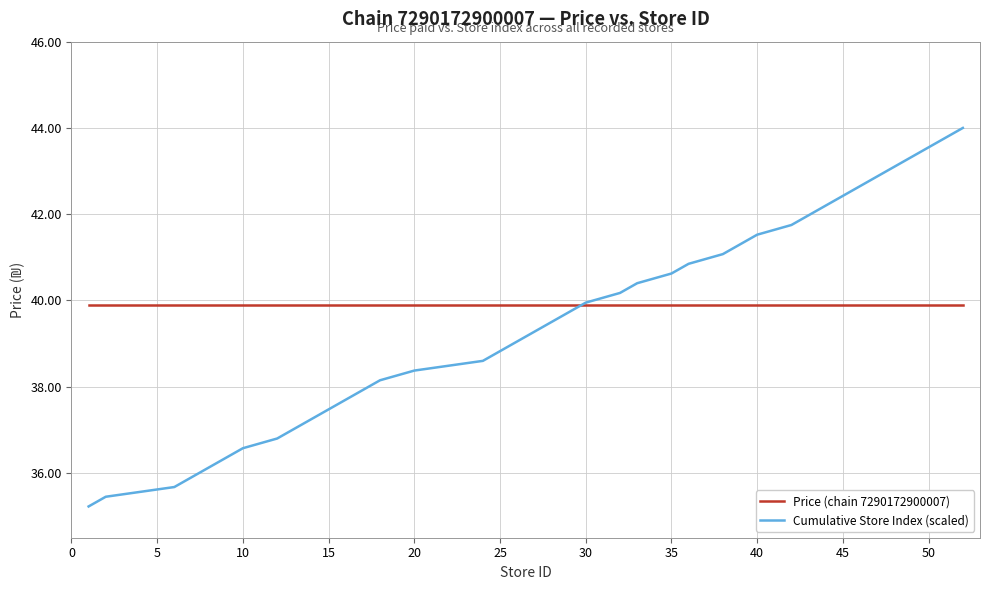

Which series has the largest range (max minus min)?

Cumulative Store Index (scaled)